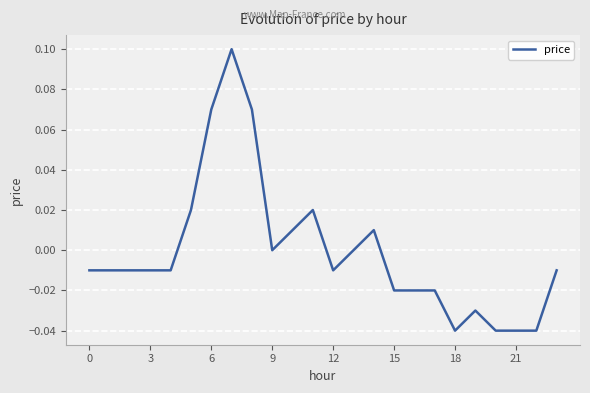

What is the value of the 9th point from the left?

0.1